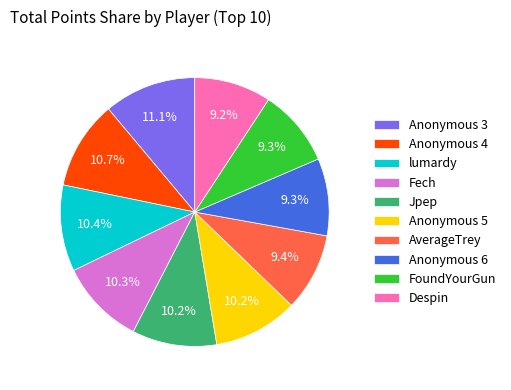

Is Despin the majority of the pie?

No